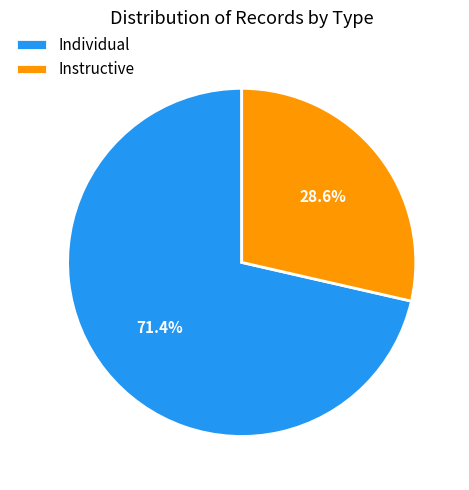

Count the number of slices in the pie.

2